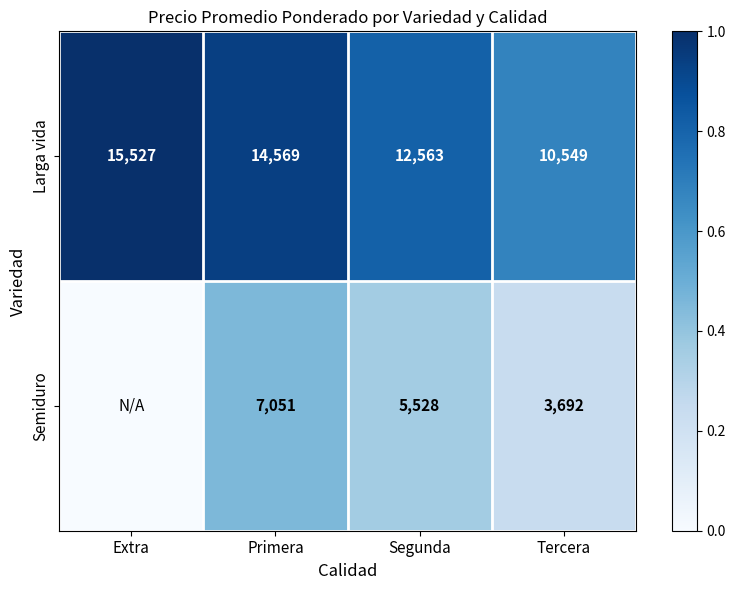

At Tercera, list the series in order from largest to smallest.

Larga vida, Semiduro